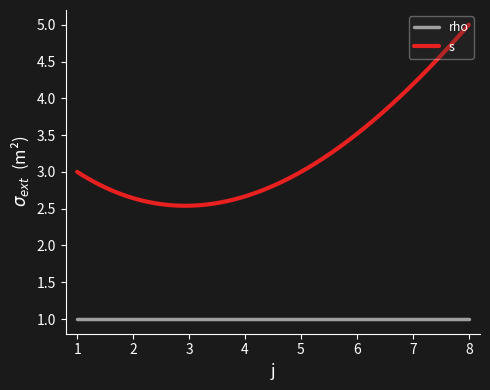

At how many categories does at least one series exceed 2?

300